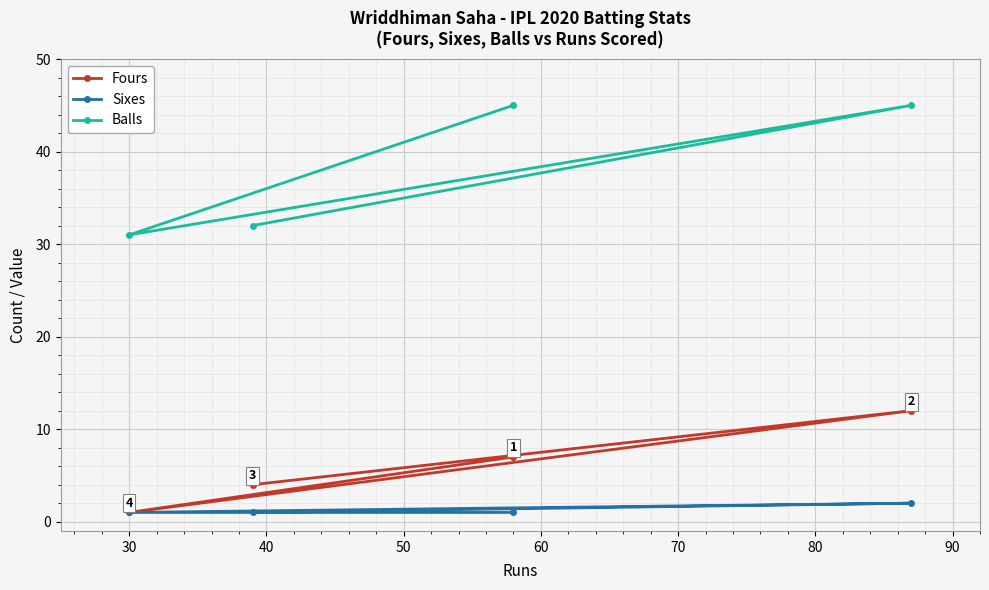

What is the value of the Sixes point at the 4th from the left?

2